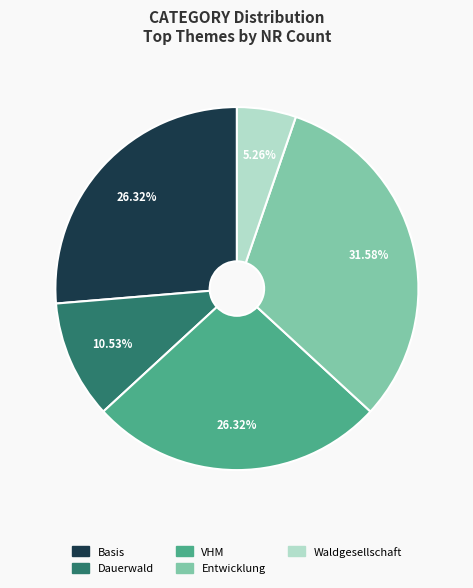

Between VHM and Dauerwald, which is larger?

VHM